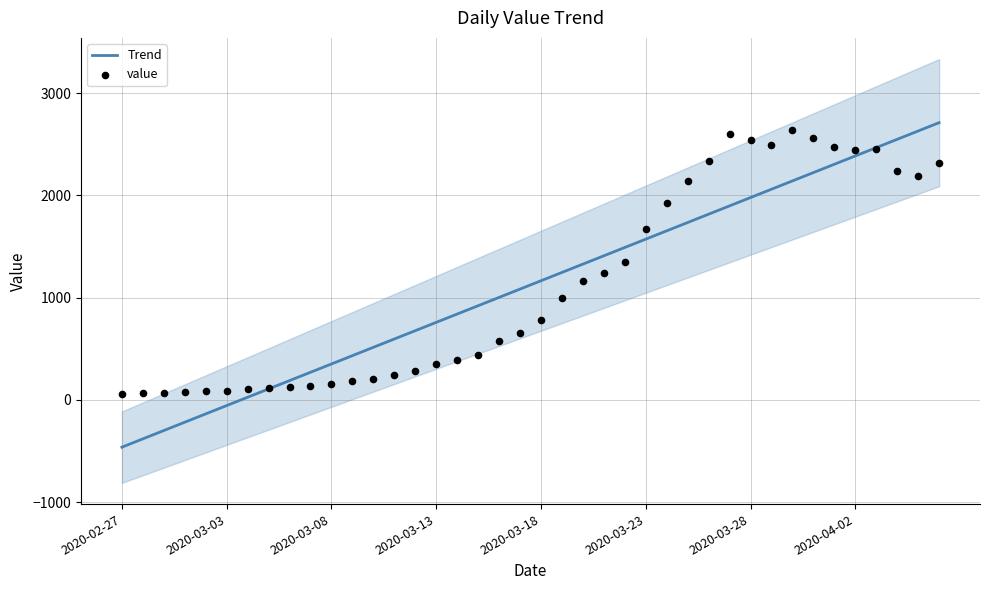

What is the total value across all series at 19?

1739.8